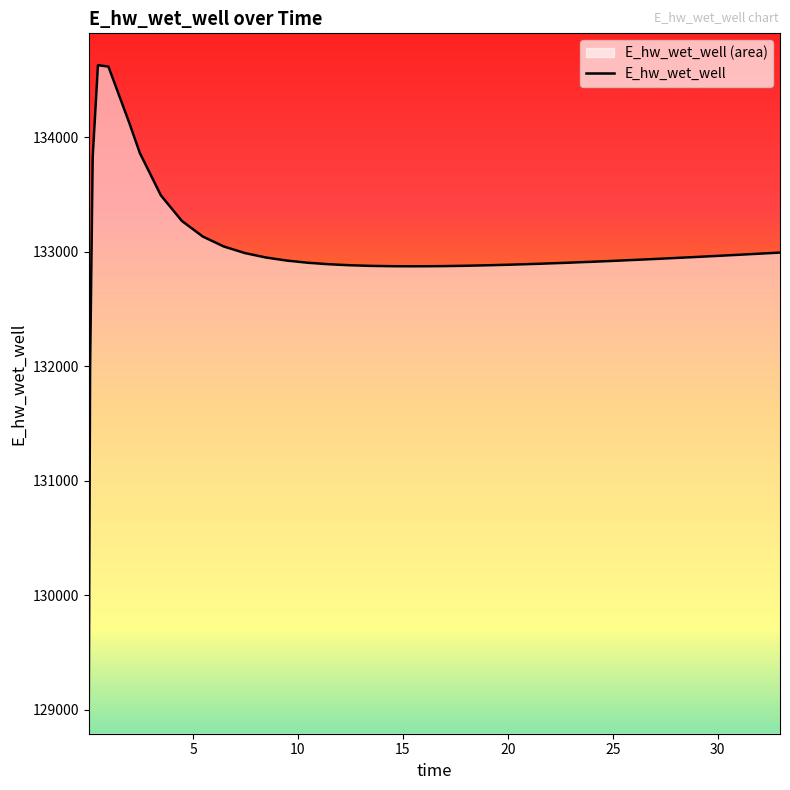

How many lines are shown in the chart?

1